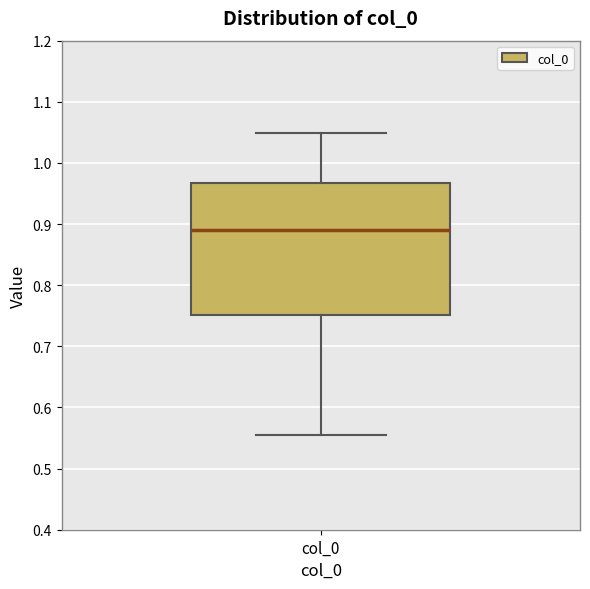

Read this box plot against the y-axis: the position of the median line, the range covered by the box, and the ends of both whiskers. The values are not printed on the chart, so give them approximately, as read against the axis.

median 0.89, box 0.75 to 0.97, whiskers 0.56 to 1.05